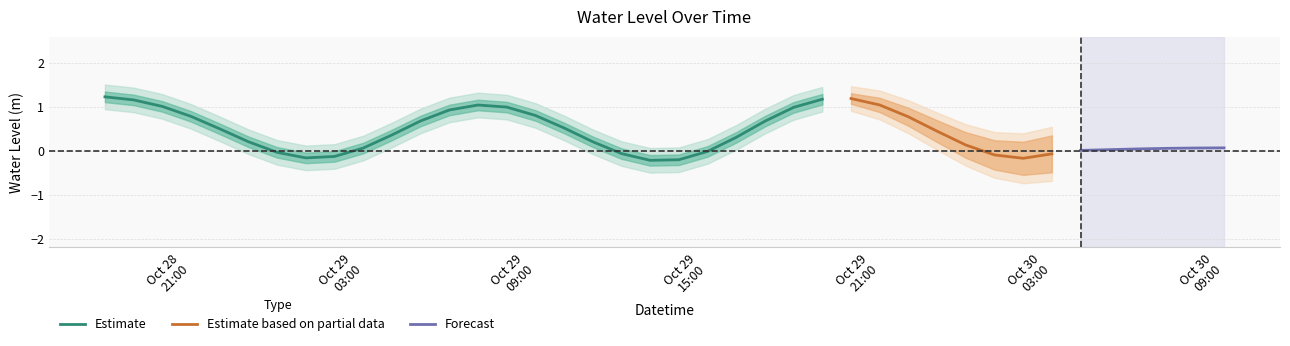

Which has a higher value, 2024-10-30 09:00:00 or 2024-10-30 04:00:00?

2024-10-30 09:00:00